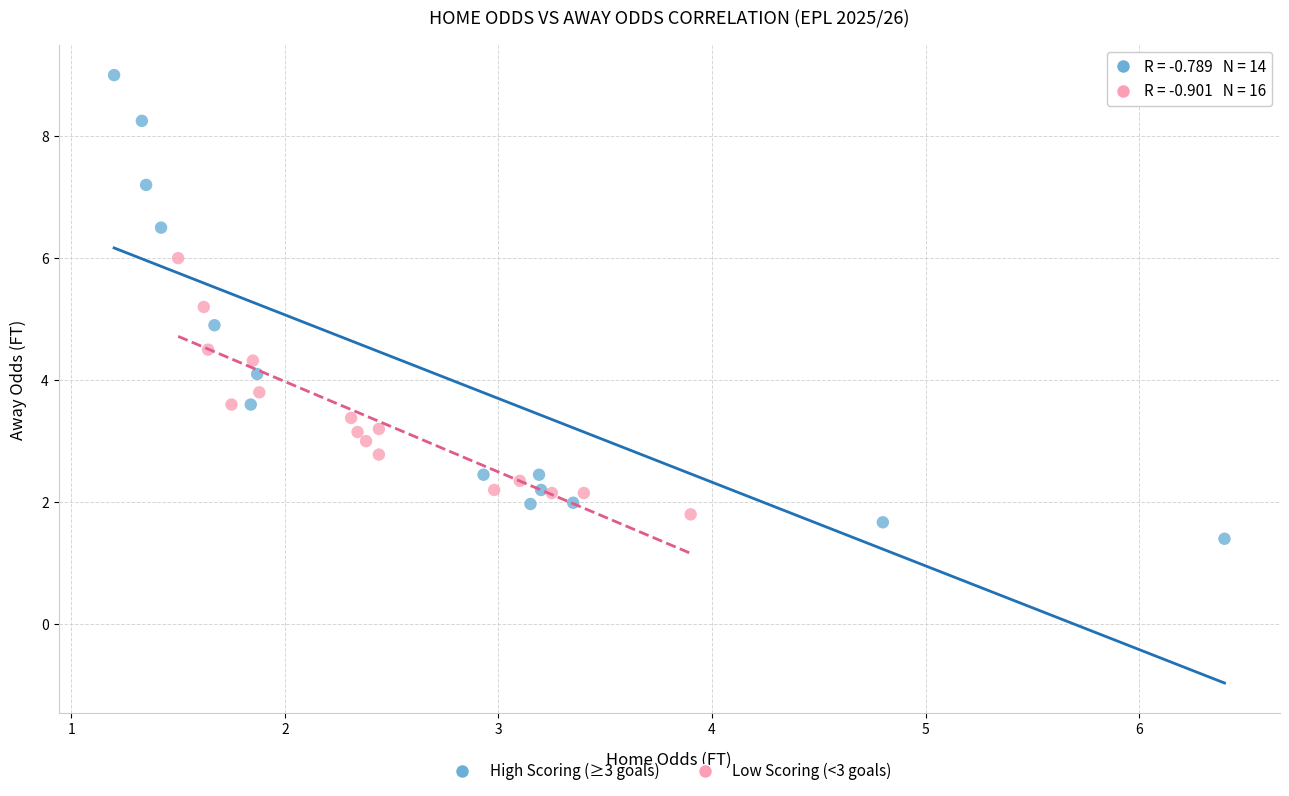

Which series reaches the minimum Y coordinate?

High Scoring (≥3 goals)